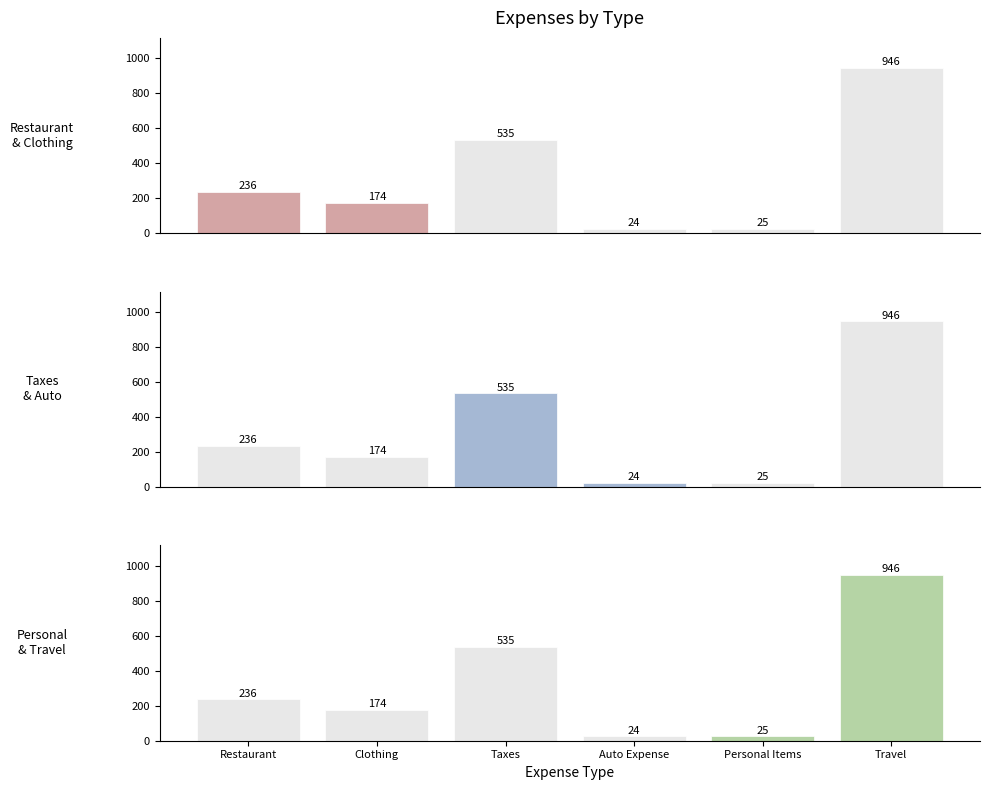

Which series changed the most between Clothing and Taxes?

Restaurant
& Clothing